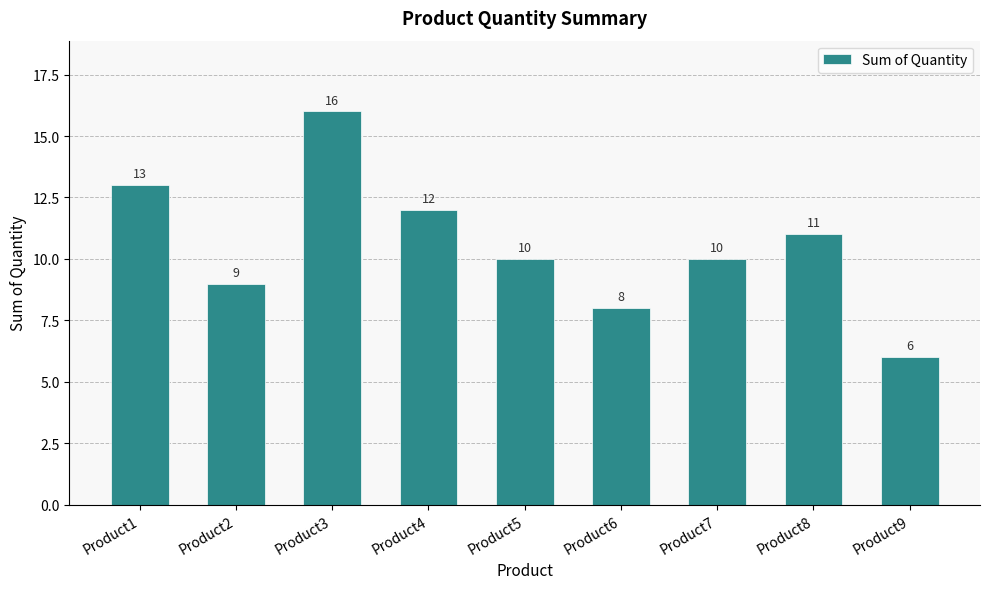

True or false: the data shows 2 at Product5.

False